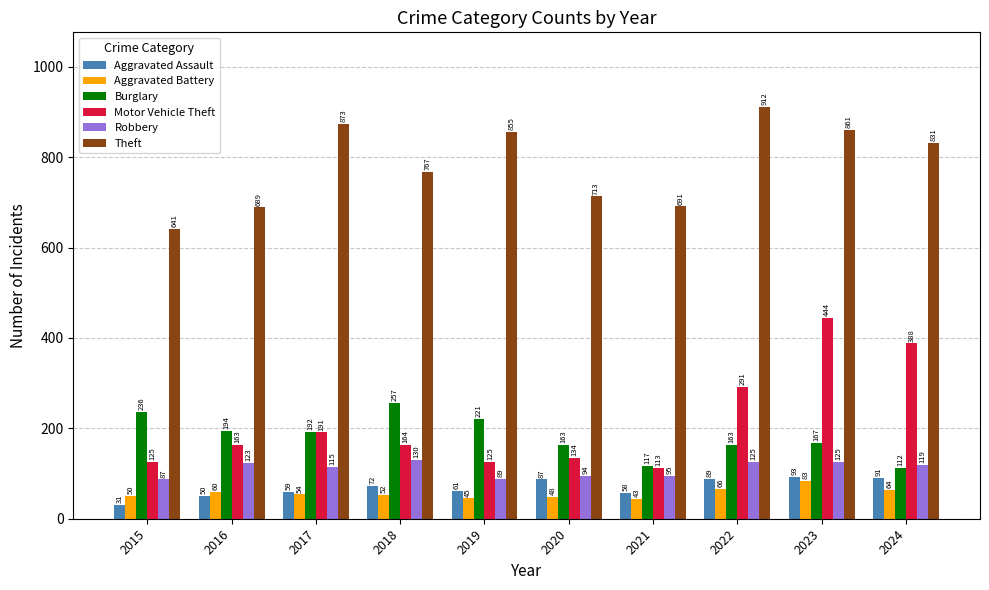

At which category is the sum across all series the highest?

2023